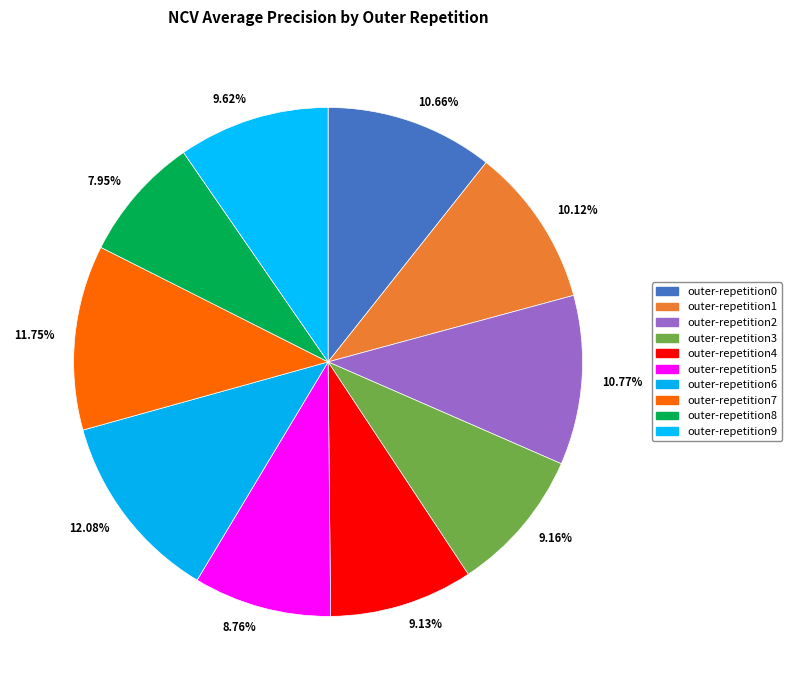

The outer-repetition0 slice represents 11% of the pie. True or false?

True